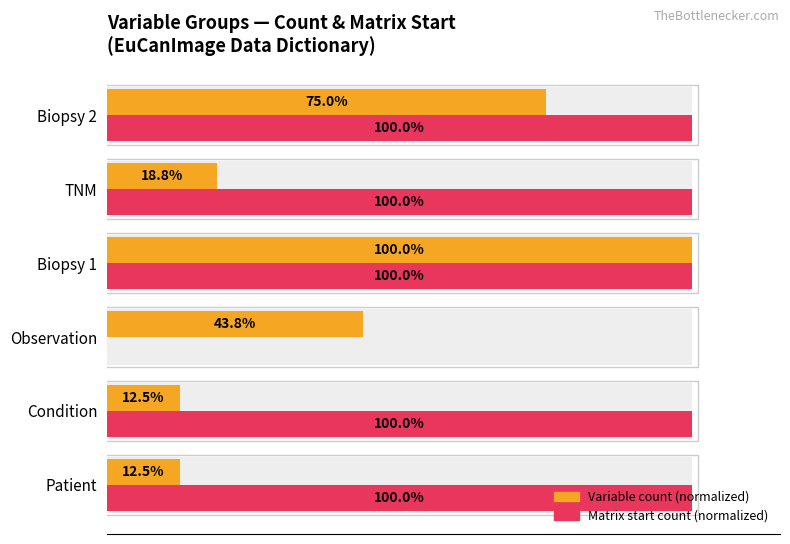

Reading left to right, list all the values displayed in this chart.

Variable count (normalized): 12.5	12.5	43.8	100.0	18.8	75.0
Matrix start count (normalized): 100.0	100.0	0.0	100.0	100.0	100.0